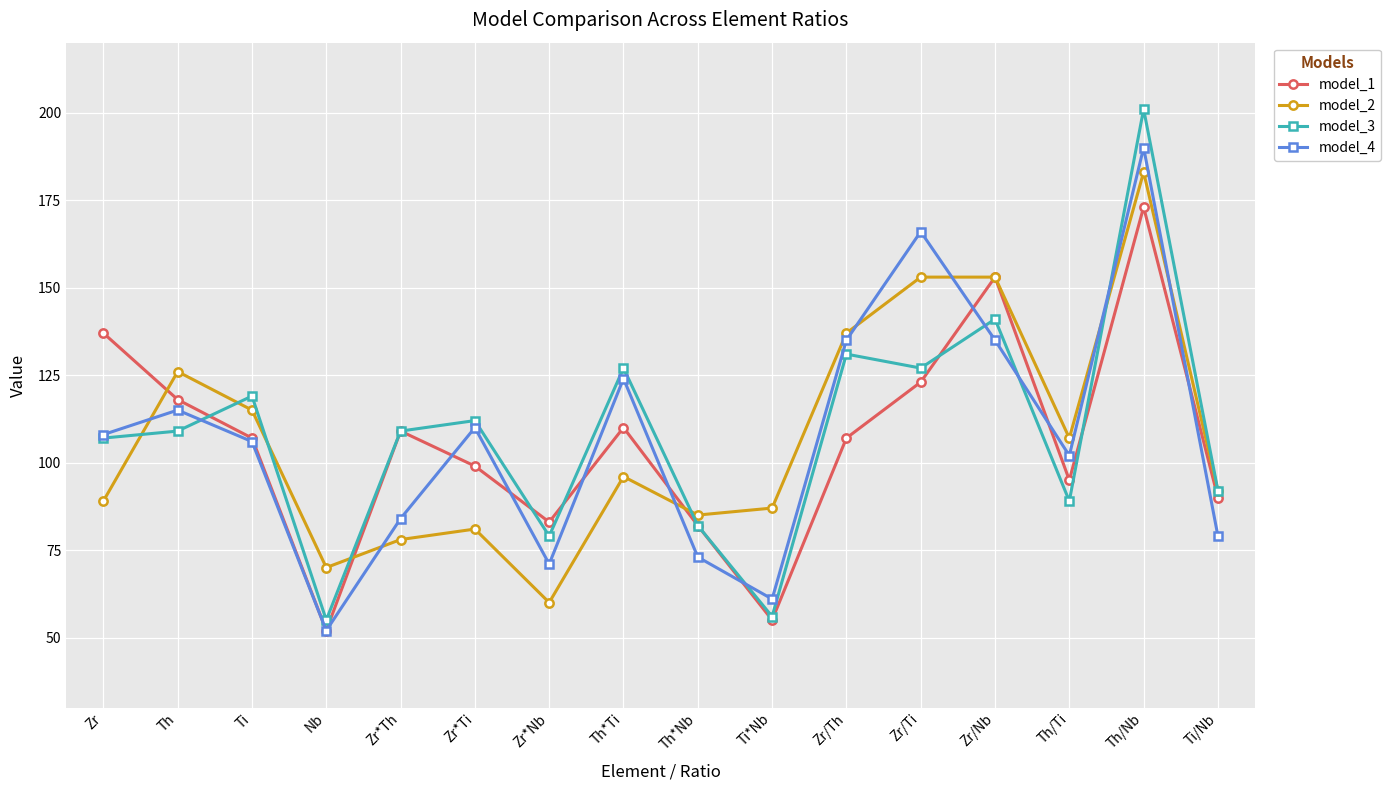

What is the average value of the model_1 series?

106